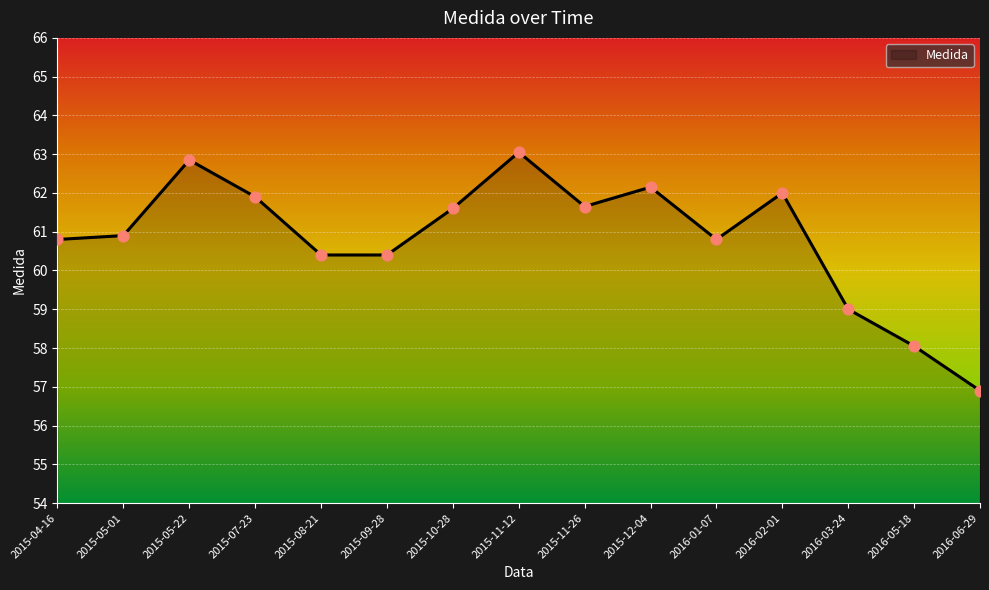

What is the ratio of the value at 2016-06-29 to the value at 2015-11-12?

0.9